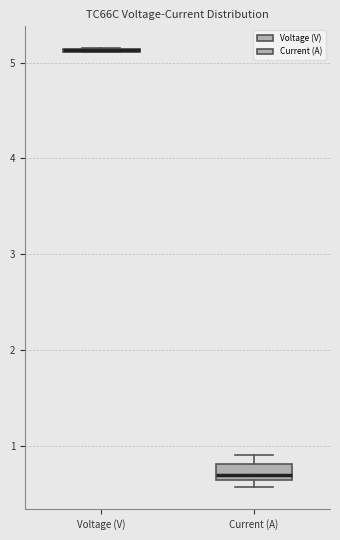

Reading left to right, read every box against the y-axis: the position of its median line, the range the box covers, and the ends of its whiskers. The values are not printed on the chart, so give them approximately, as read against the axis.

Voltage (V): box collapsed to a line at 5.1, whiskers 5.1 to 5.2
Current (A): median 0.7, box 0.6 to 0.8, whiskers 0.6 (just below the box's lower edge) to 0.9